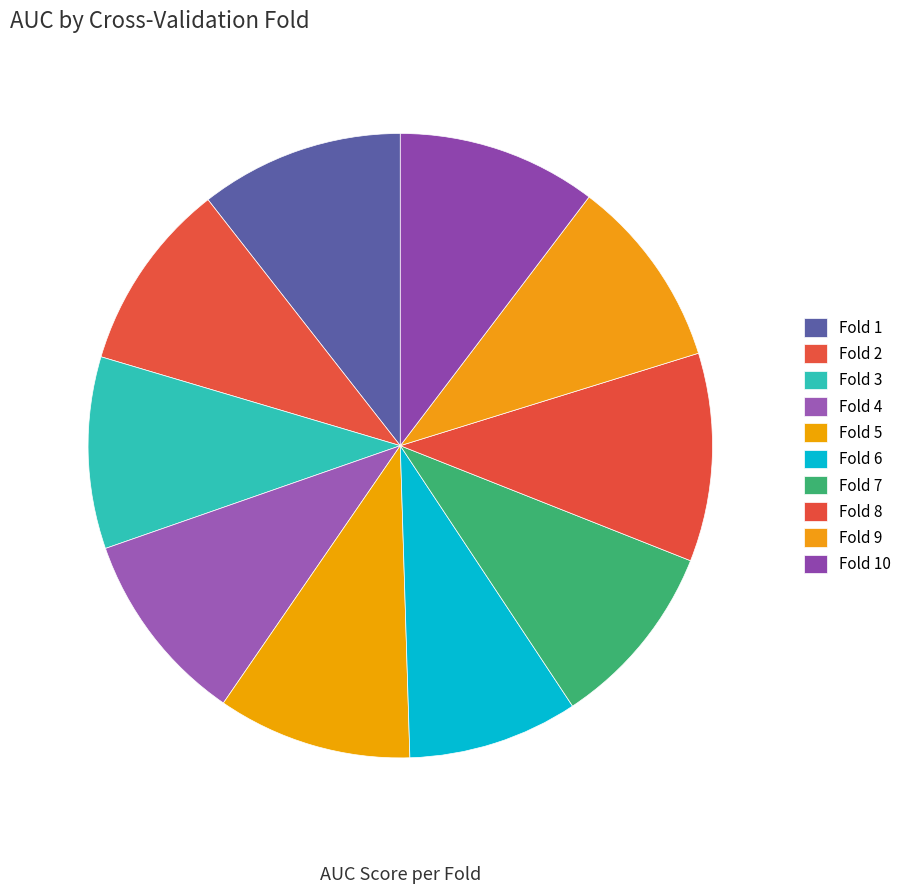

Count the number of slices in the pie.

10